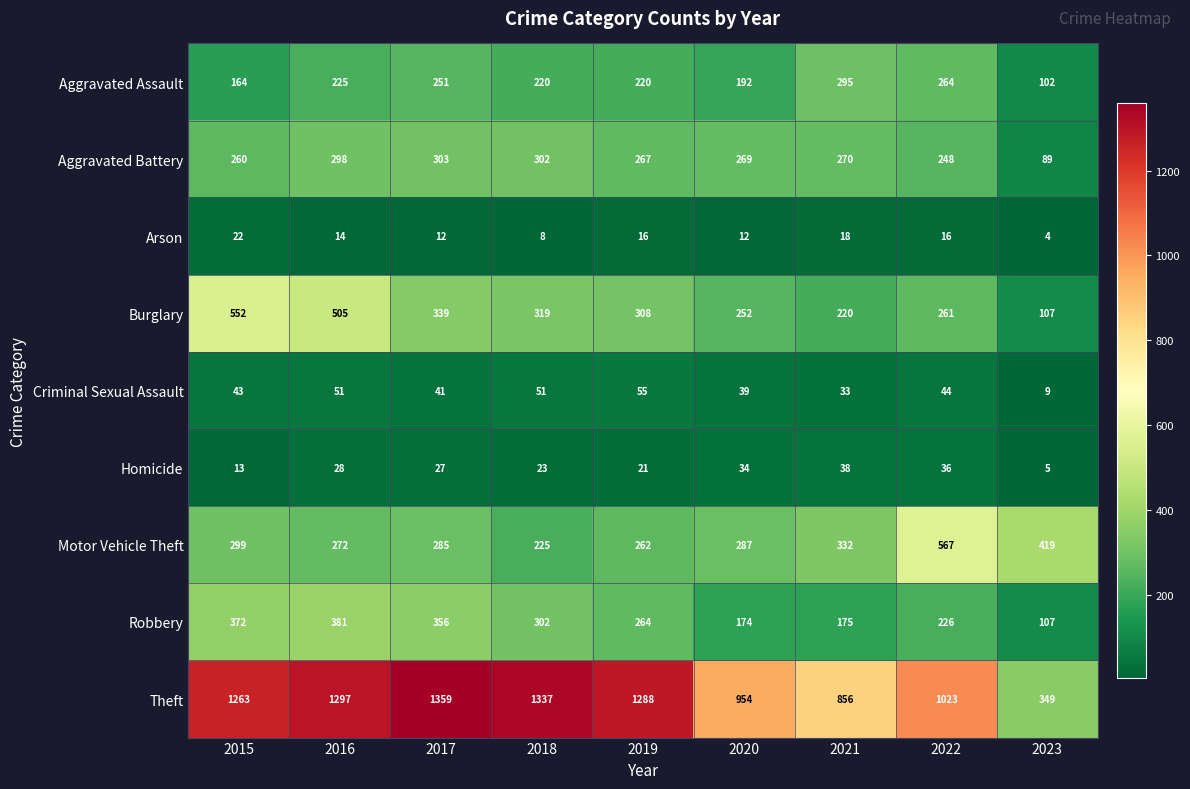

The value of Aggravated Battery at 2015 is 260. True or false?

True